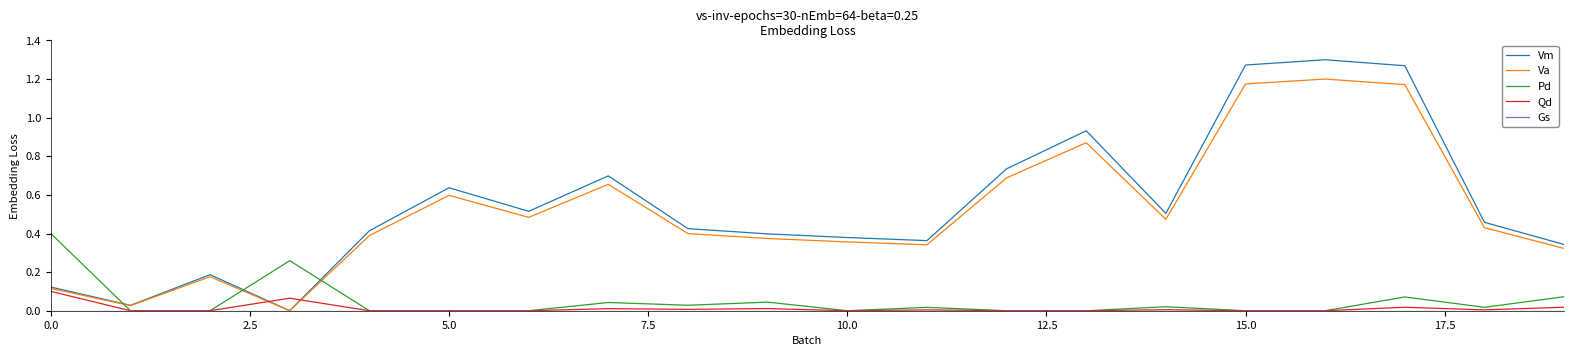

True or false: Va and Pd intersect in this chart.

True